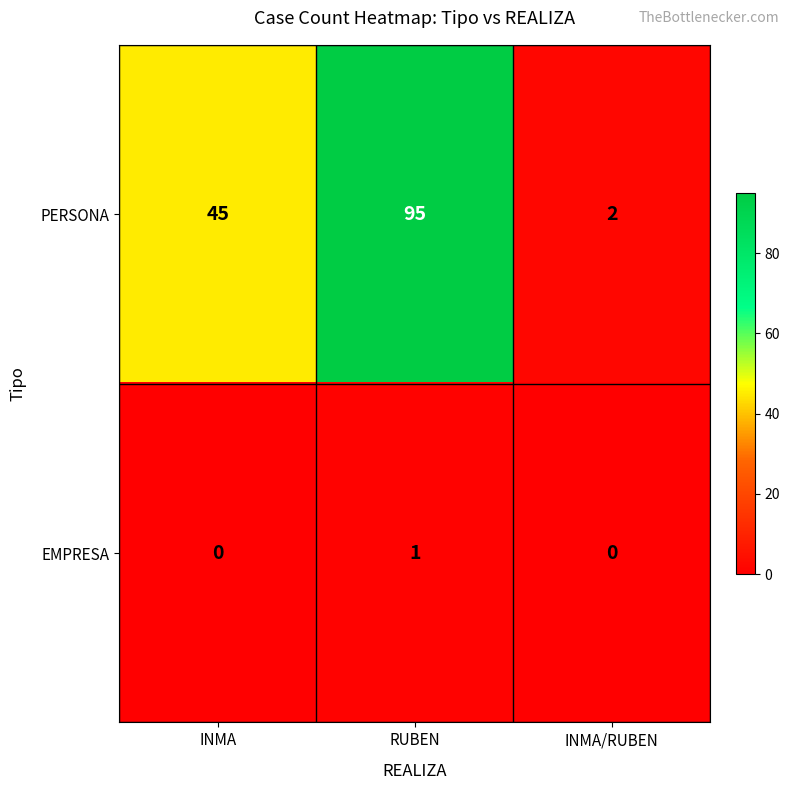

Reading right to left, what are all the values shown in this chart?

PERSONA: INMA/RUBEN=2	RUBEN=95	INMA=45
EMPRESA: INMA/RUBEN=0	RUBEN=1	INMA=0